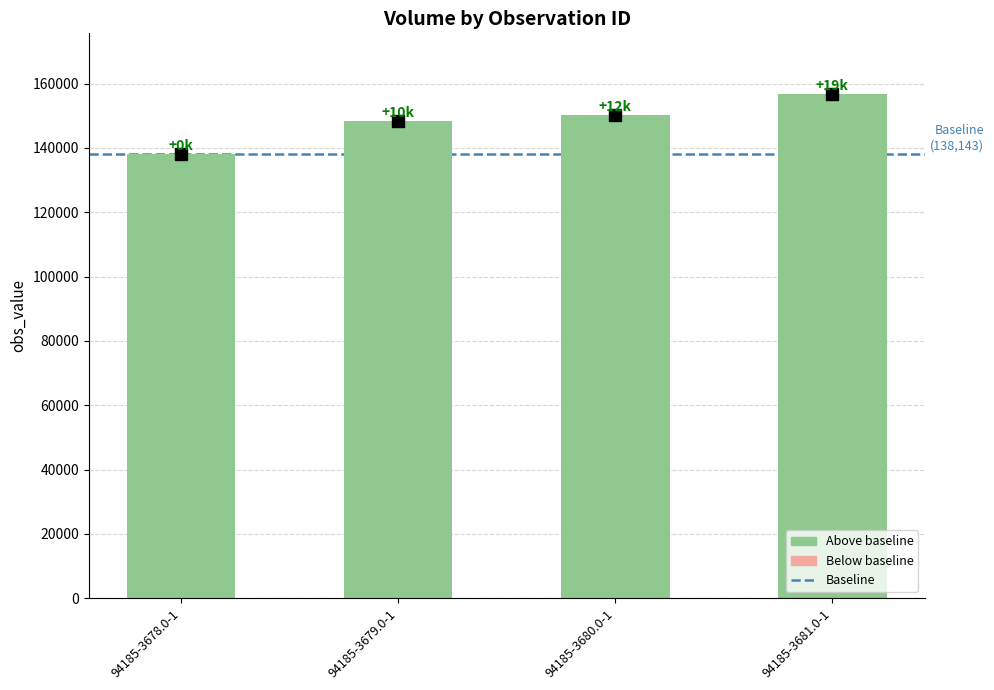

Does the chart contain any negative values?

No